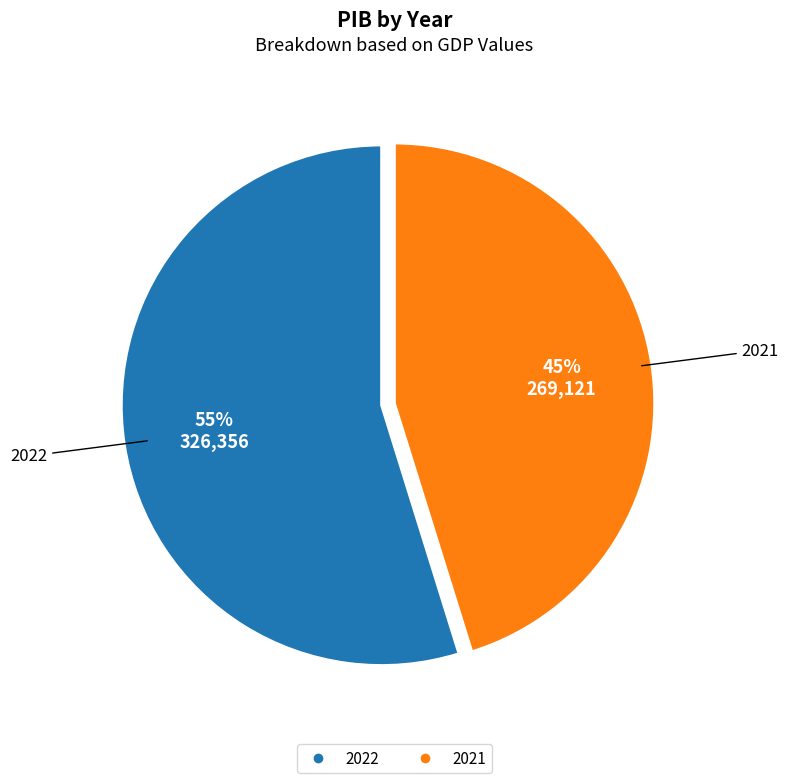

To the nearest percent, what is the average slice percentage?

50%